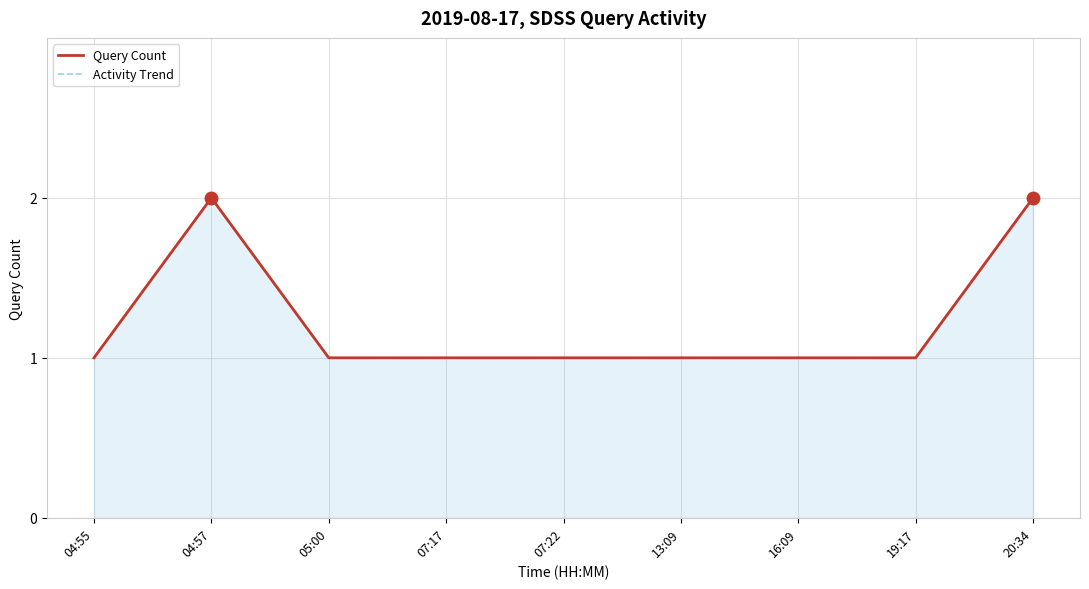

Read the Activity Trend value at 04:55.

1